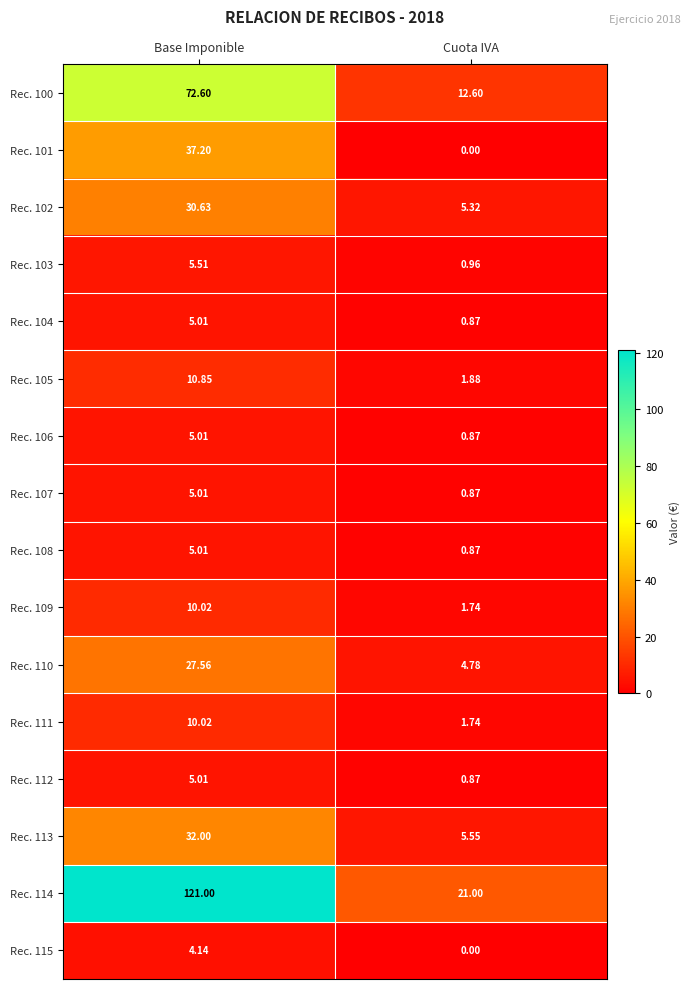

What is the spread (max minus min) of values at Base Imponible?

116.9